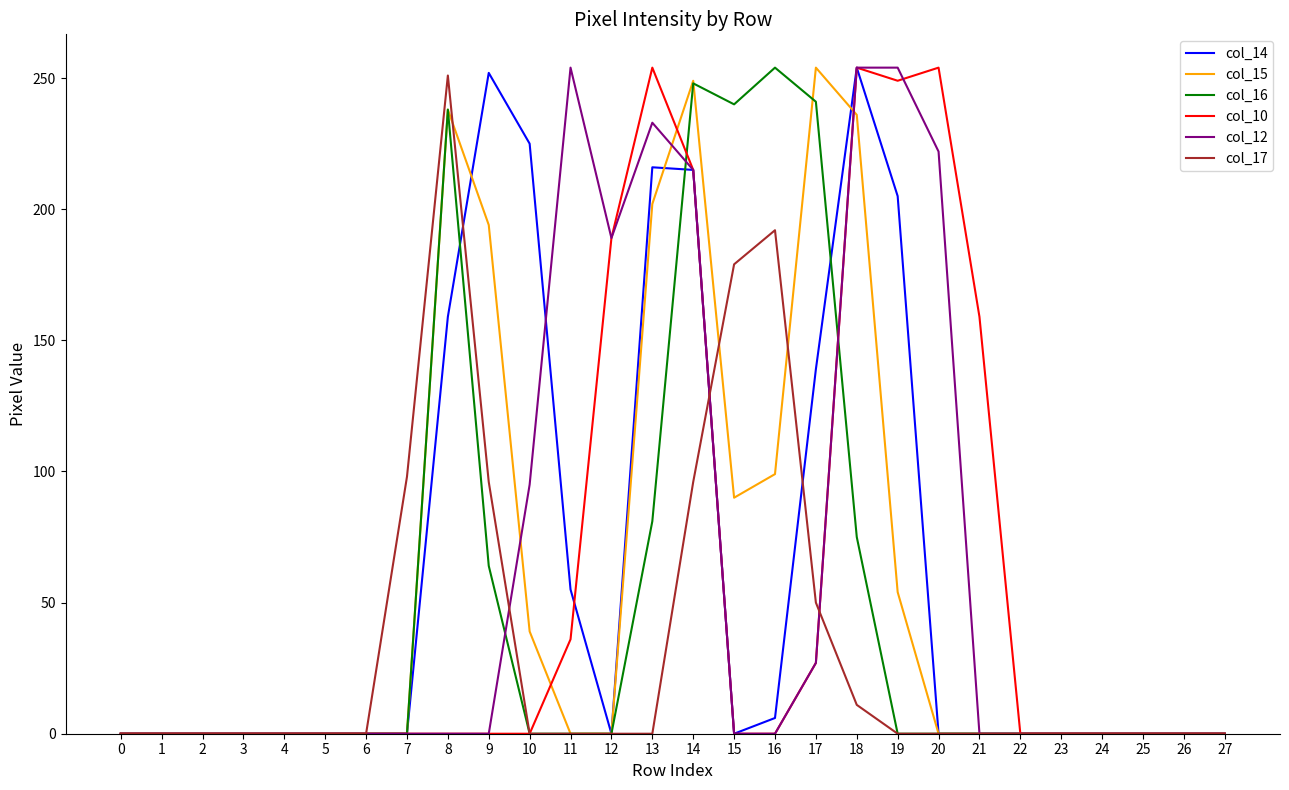

Where is col_10 nearest to the value 127?

21